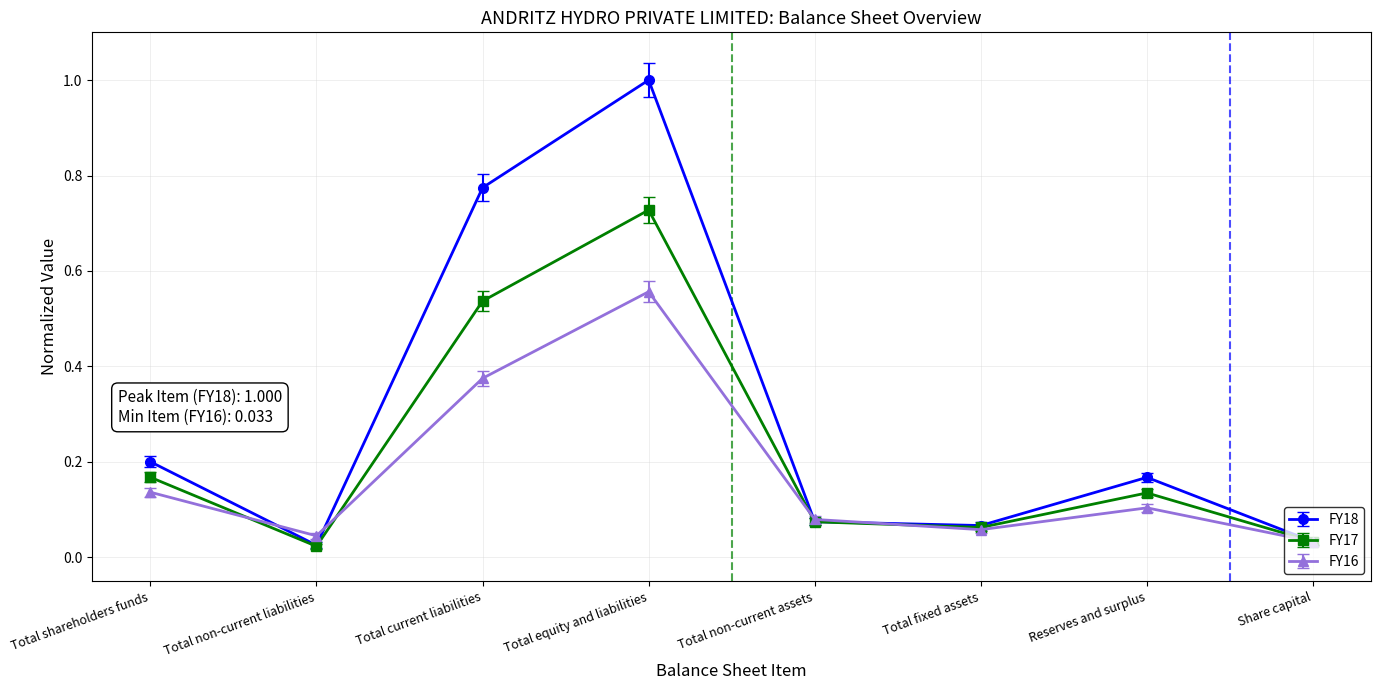

Where is the first local minimum for FY18?

Total non-current liabilities